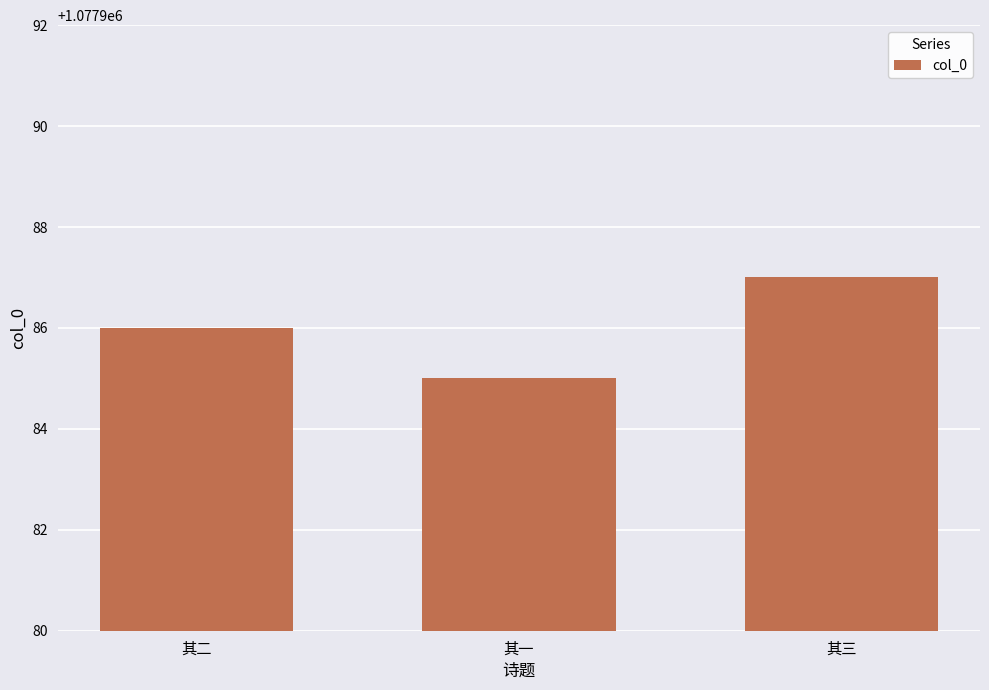

What is the value of the 3rd bar from the left?

1077987